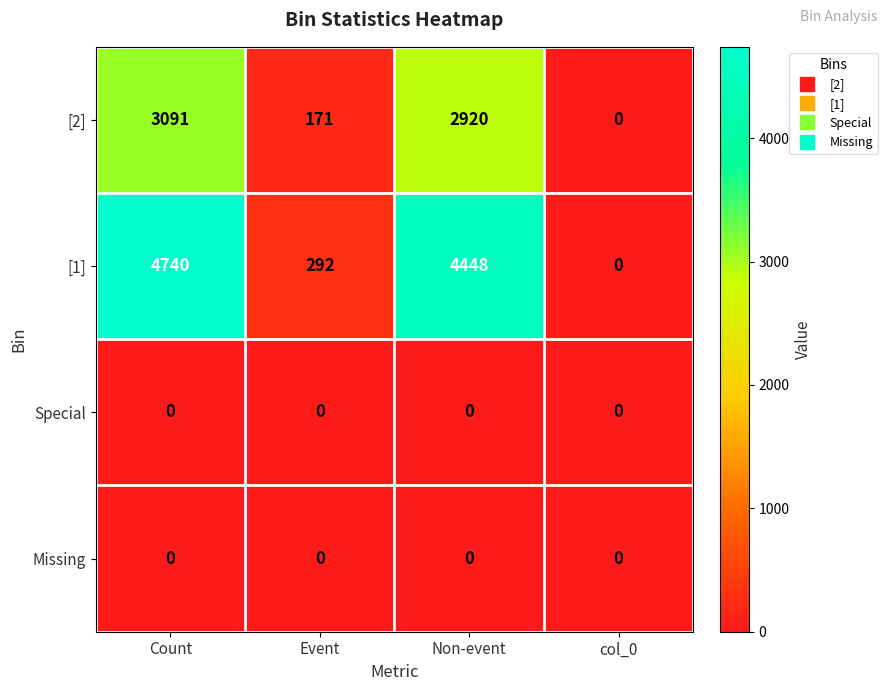

Reading right to left, transcribe all the data shown in this chart.

[2]: 0	2920	171	3091
[1]: 0	4448	292	4740
Special: 0	0	0	0
Missing: 0	0	0	0